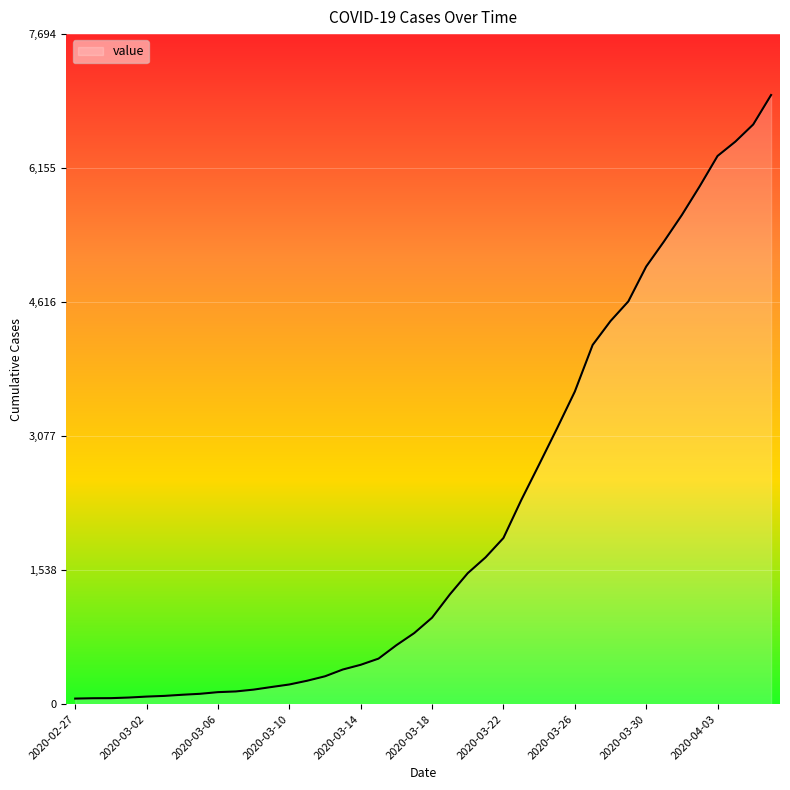

What is the greatest value displayed?

6995